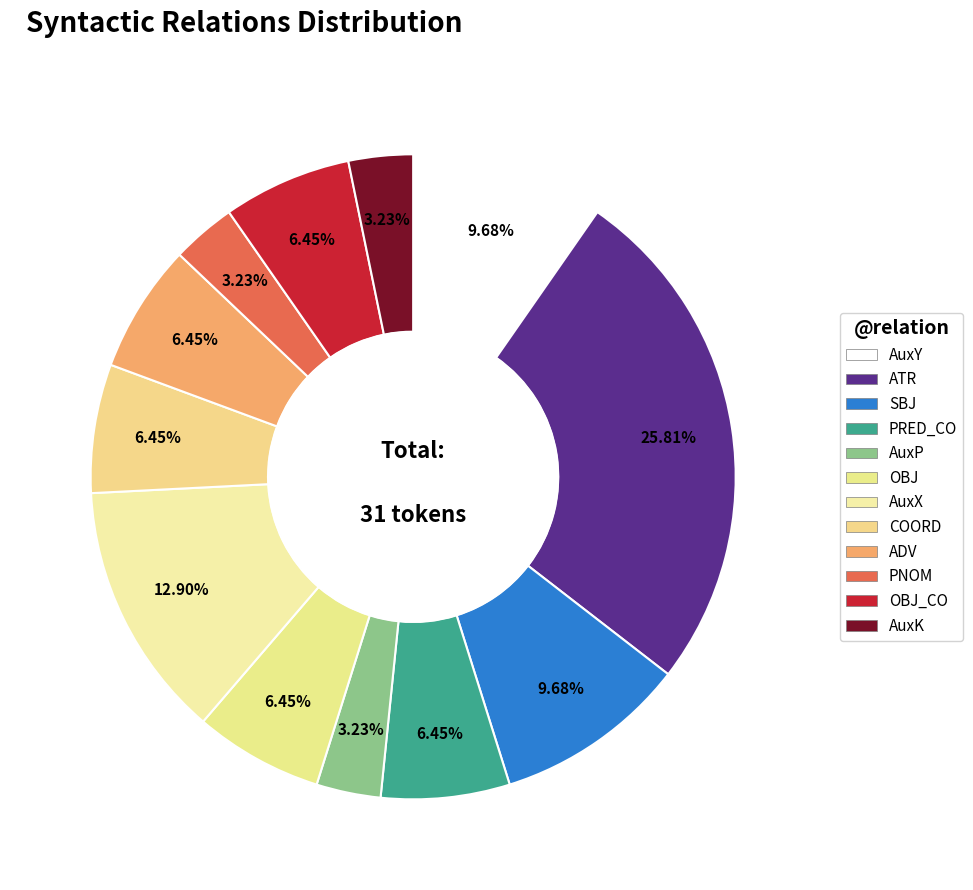

How many segments does this pie chart have?

12